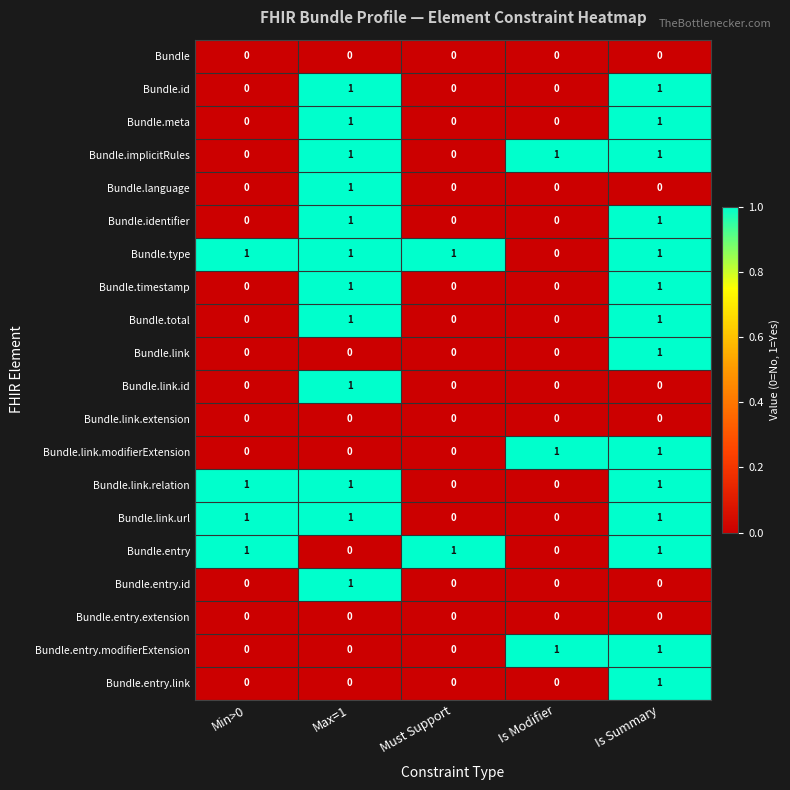

Is the value of Bundle.entry.extension at Is Modifier greater than the value of Bundle.type at Max=1?

No